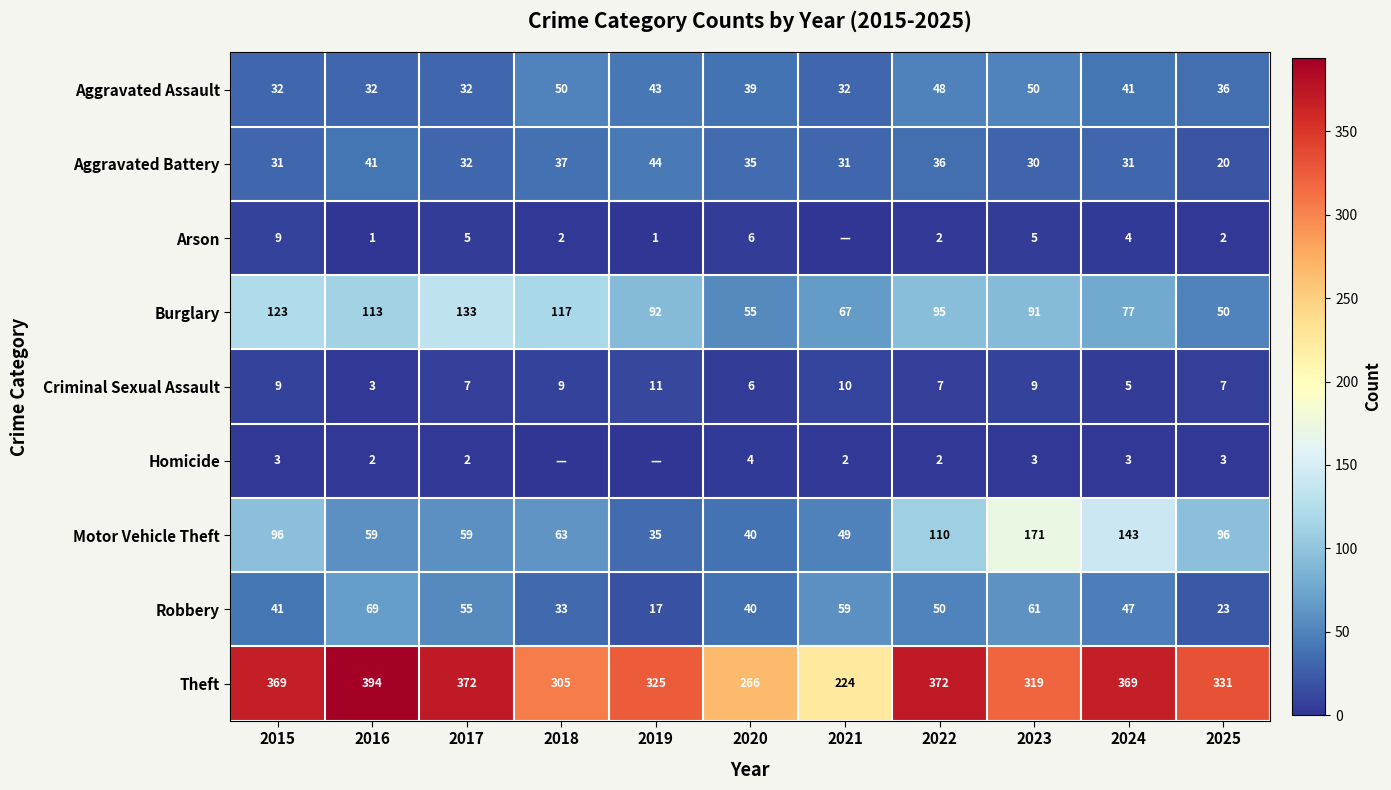

Is the value of Robbery at 2022 greater than the value of Aggravated Battery at 2024?

Yes